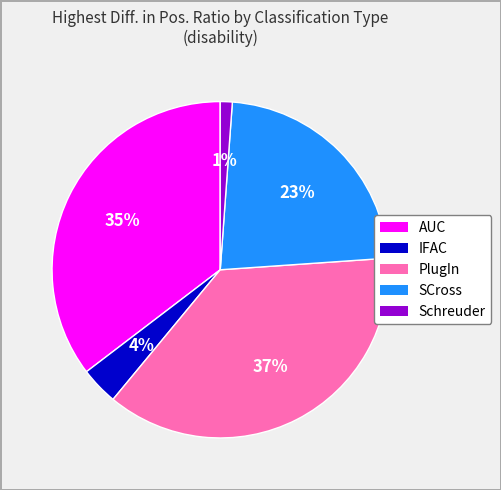

To the nearest percent, what is the difference between the largest and smallest slice percentages?

36%